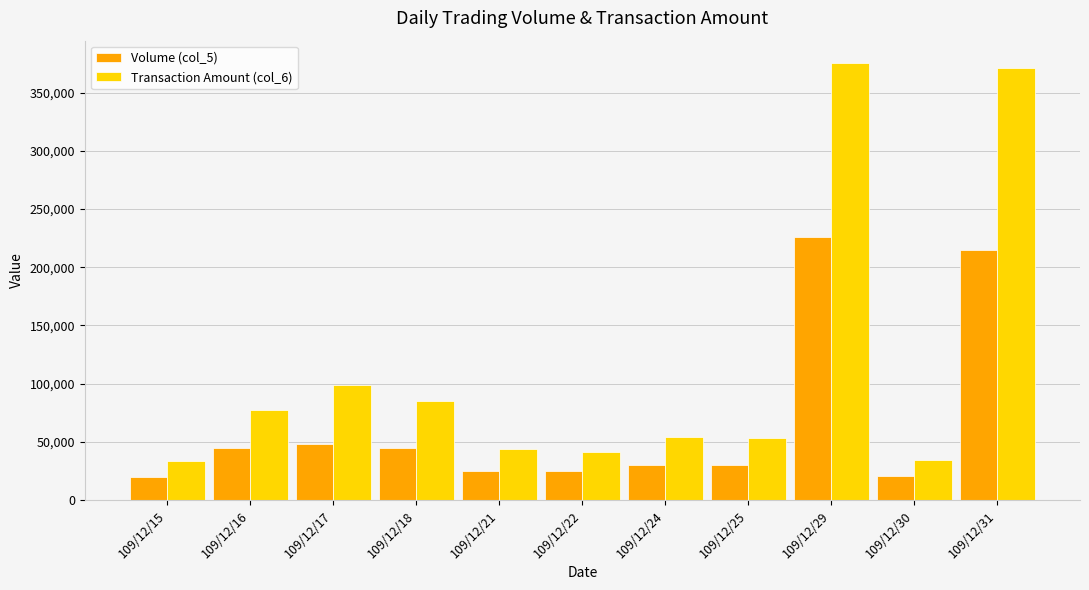

What is the greatest value displayed?

375830